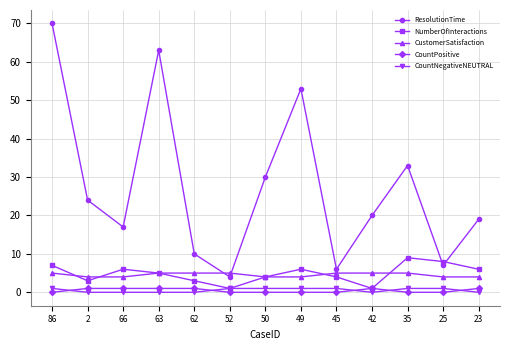

How many data points does each series have?

13